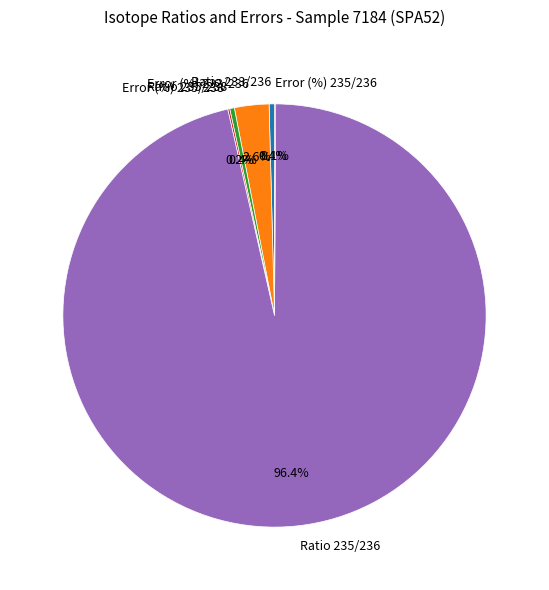

What is the largest slice in the pie chart?

Ratio 235/236